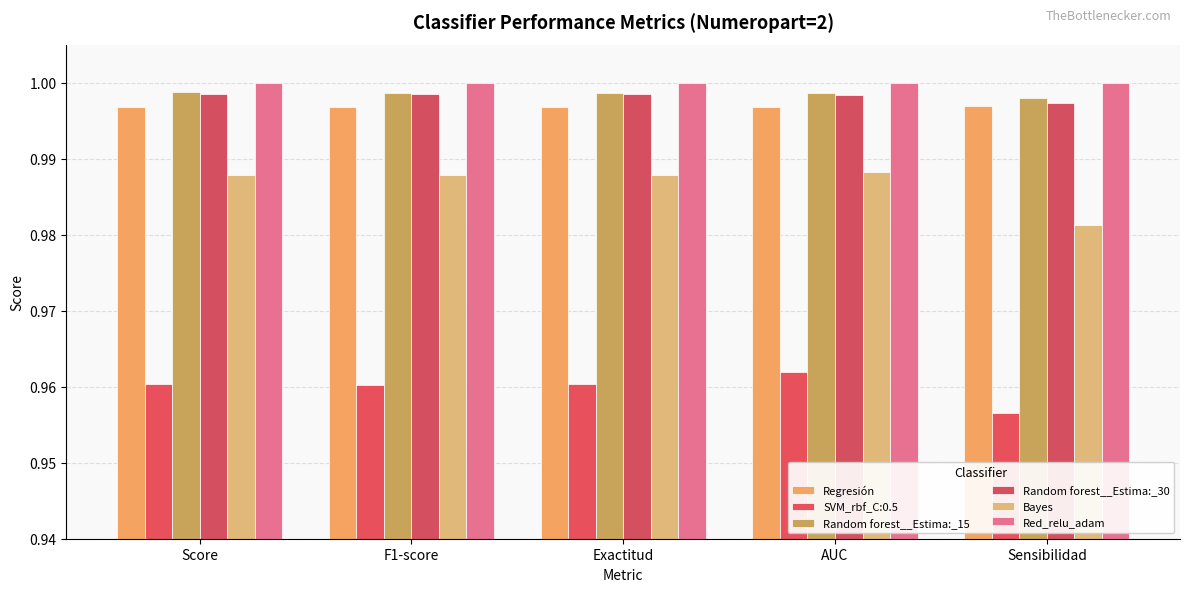

Is it true that Red_relu_adam equals 1.4 at F1-score?

False